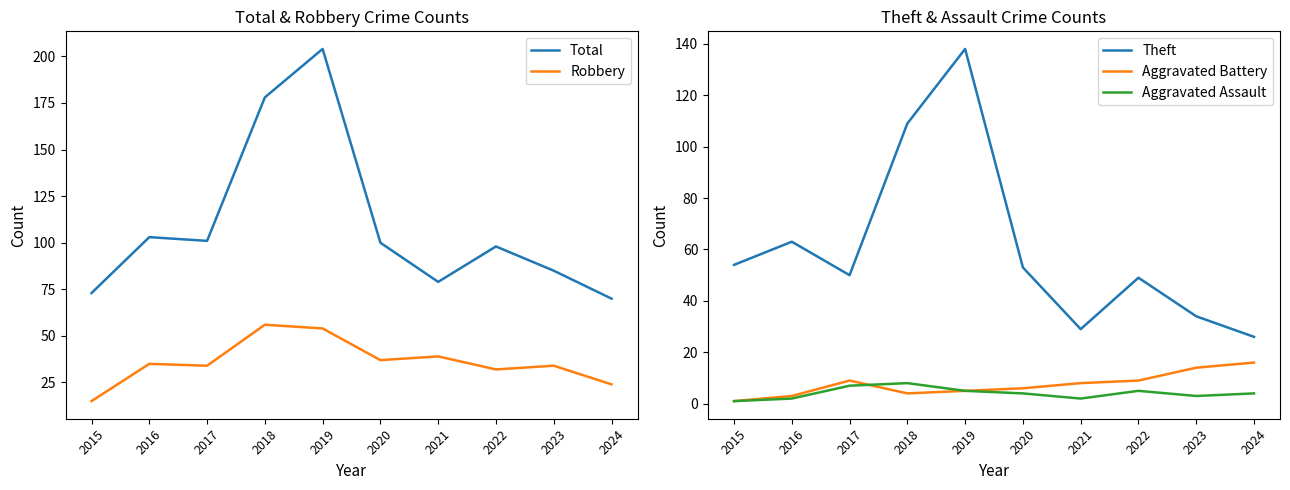

Which series has the largest range (max minus min)?

Total